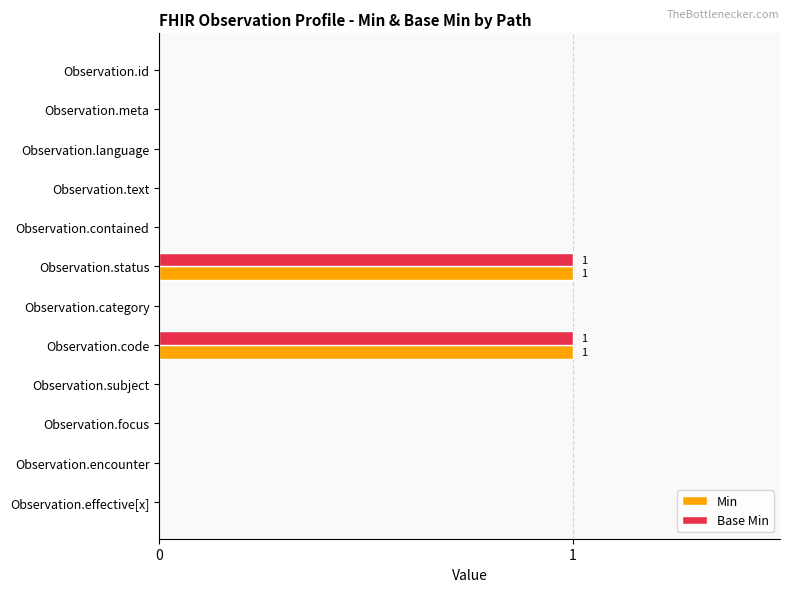

True or false: Min has a value of -1 at Observation.focus.

False